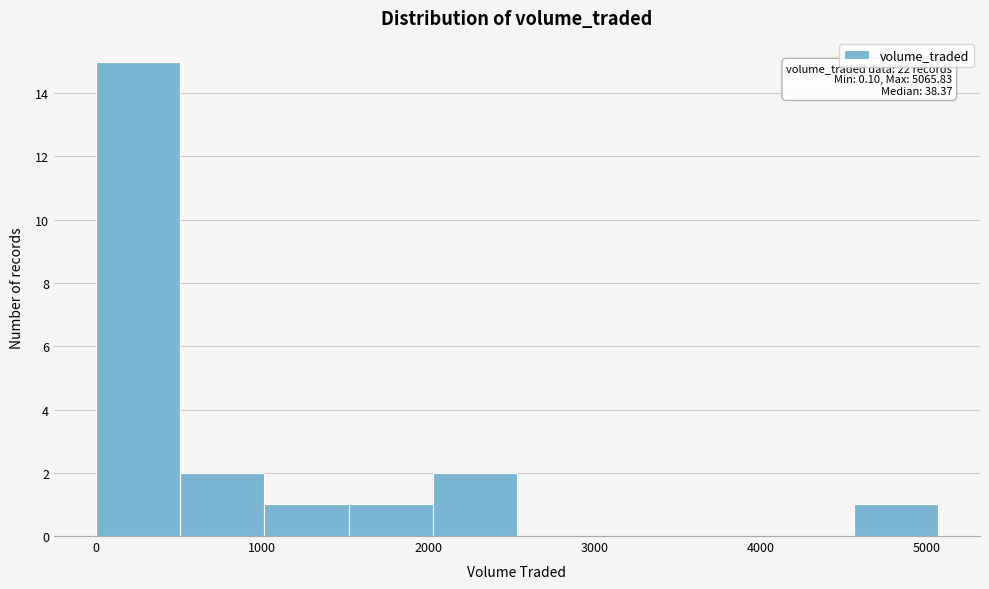

Over which range of the x-axis is the bar tallest?

0 to 500